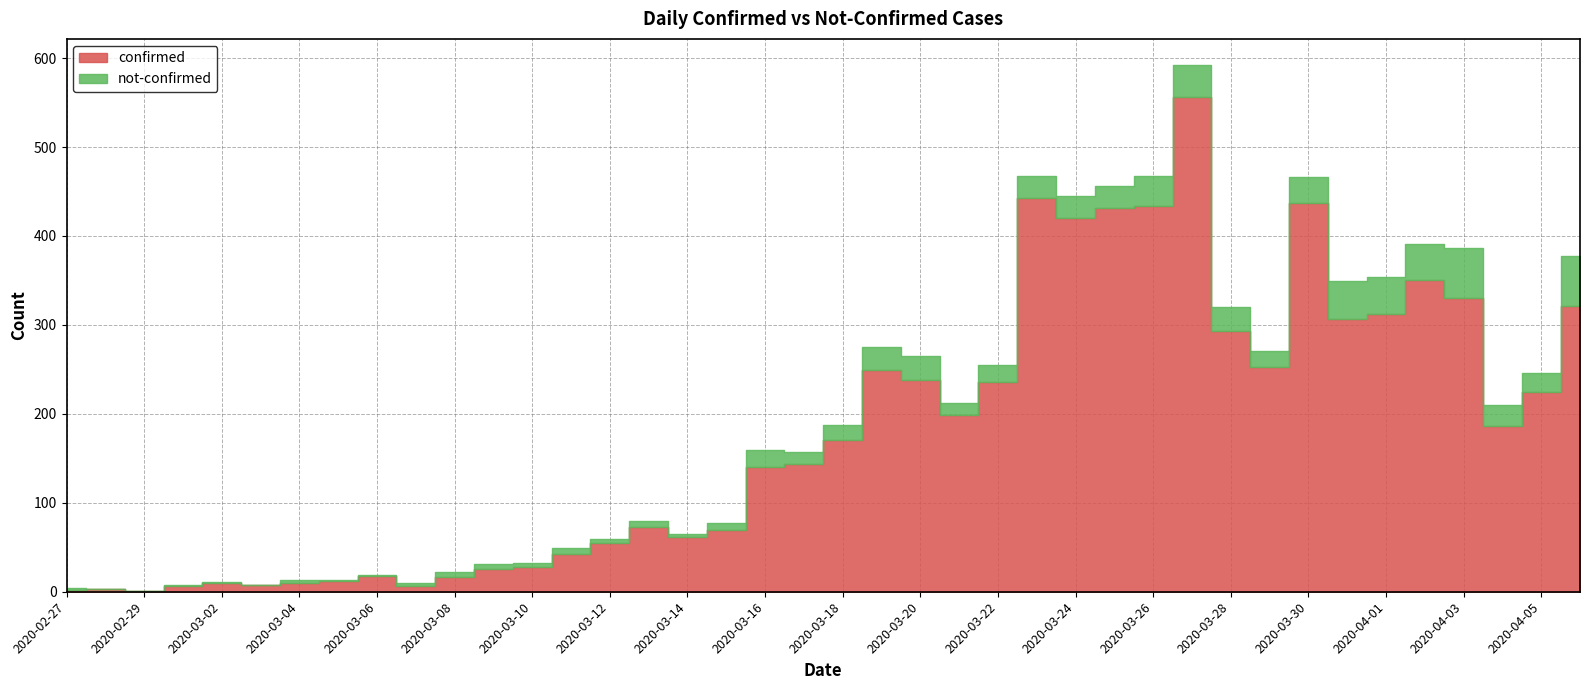

True or false: confirmed and not-confirmed cross at least once.

False